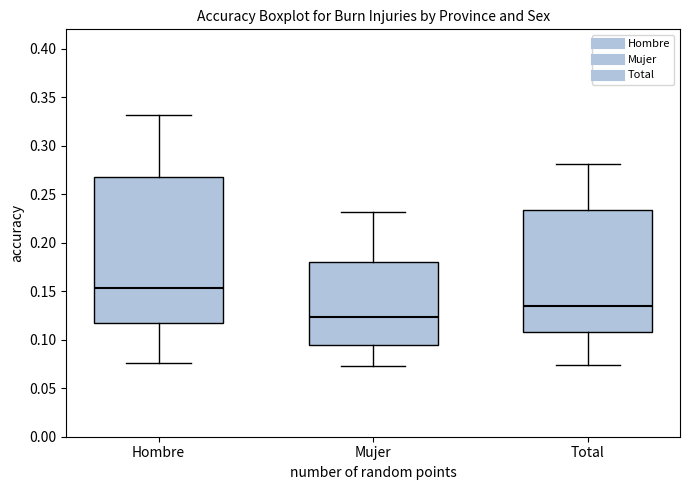

Where is the lower edge of the box for Total on the y-axis? The values are not printed on the chart, so give them approximately, as read against the axis.

0.110